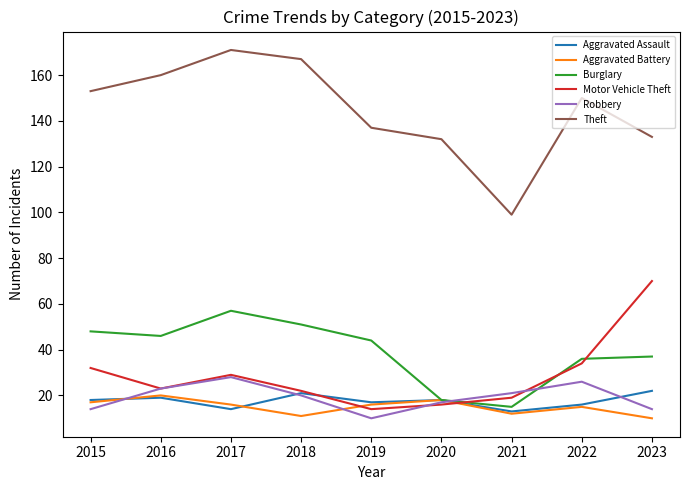

Is the value of Theft at 2021 greater than the value of Aggravated Assault at 2022?

Yes